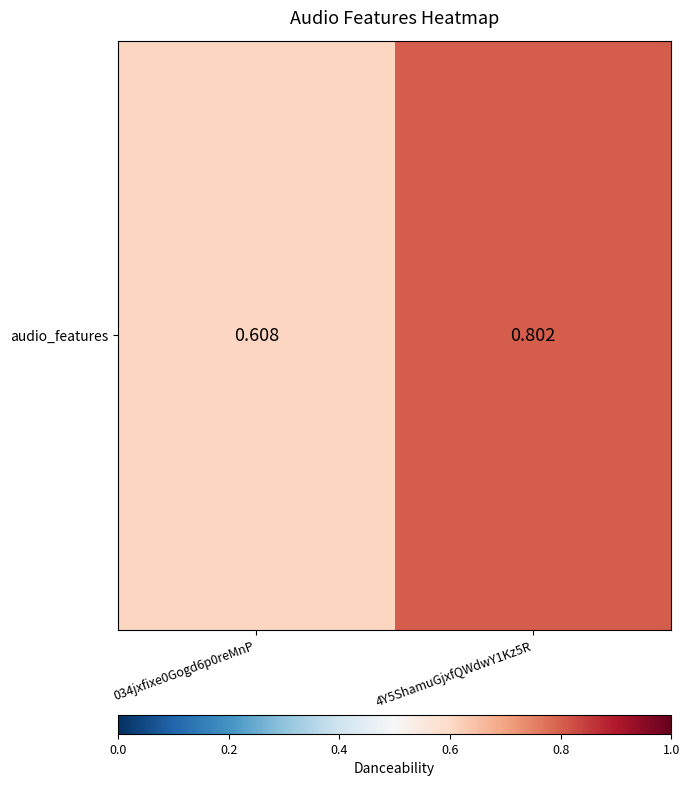

What is the sum of the values at 4Y5ShamuGjxfQWdwY1Kz5R and 034jxfixe0Gogd6p0reMnP?

1.4